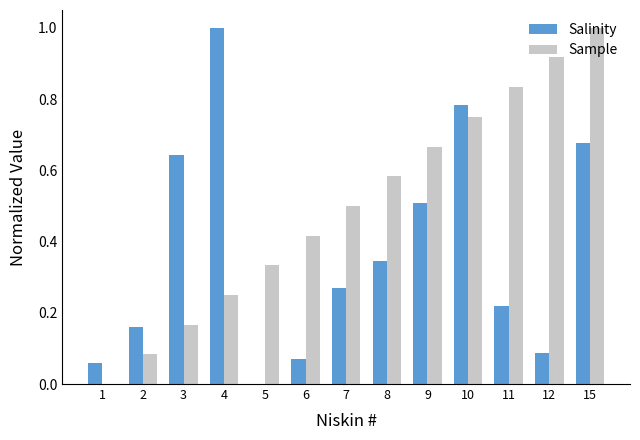

True or false: Sample has a value of 0.0 at 1.

True